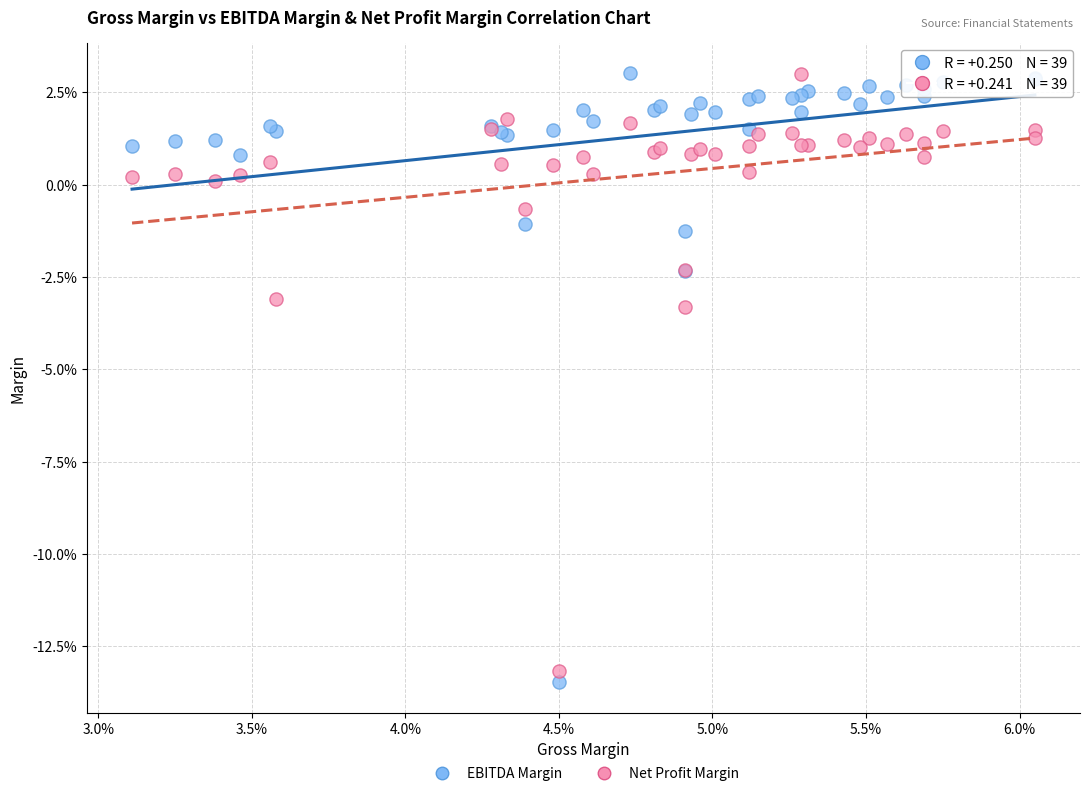

Which series contains the lowest Y value?

EBITDA Margin